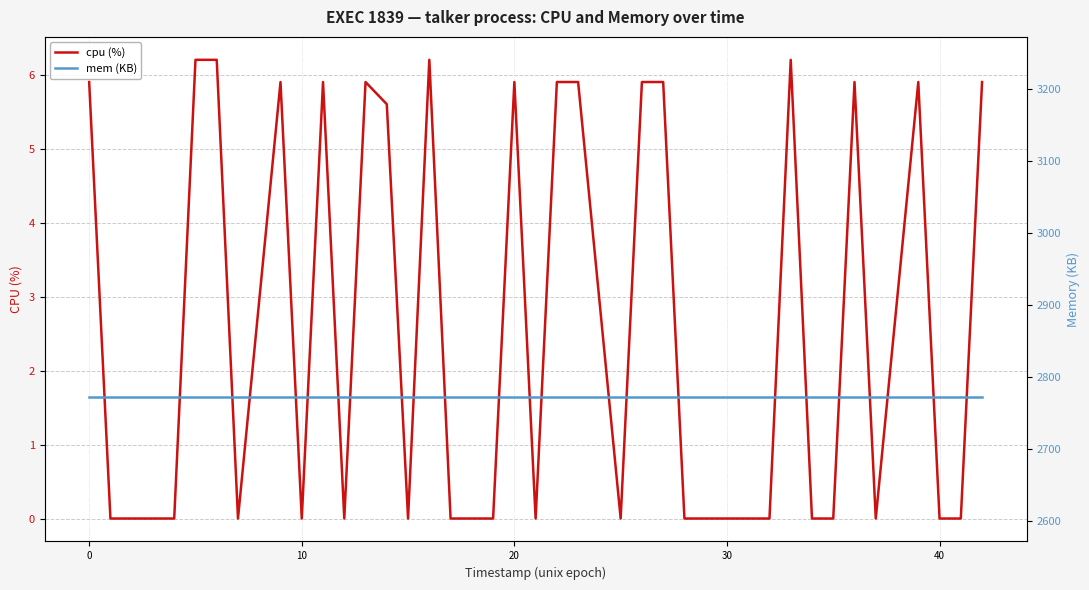

What value does the mem (KB) series have at 40?

2772.0